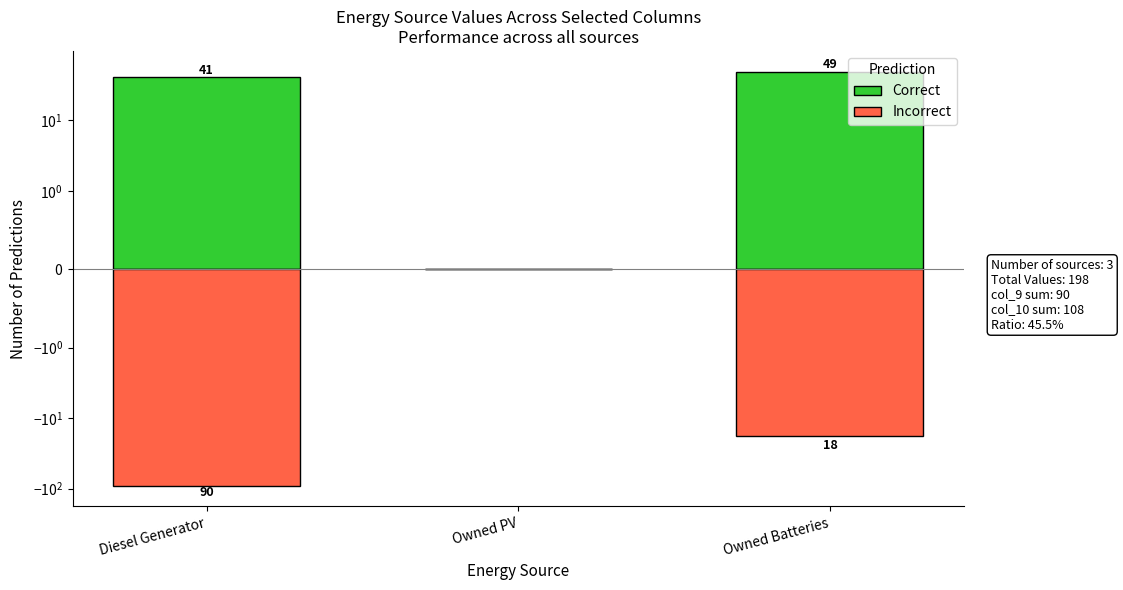

True or false: Correct has a value of 30 at Owned Batteries.

False